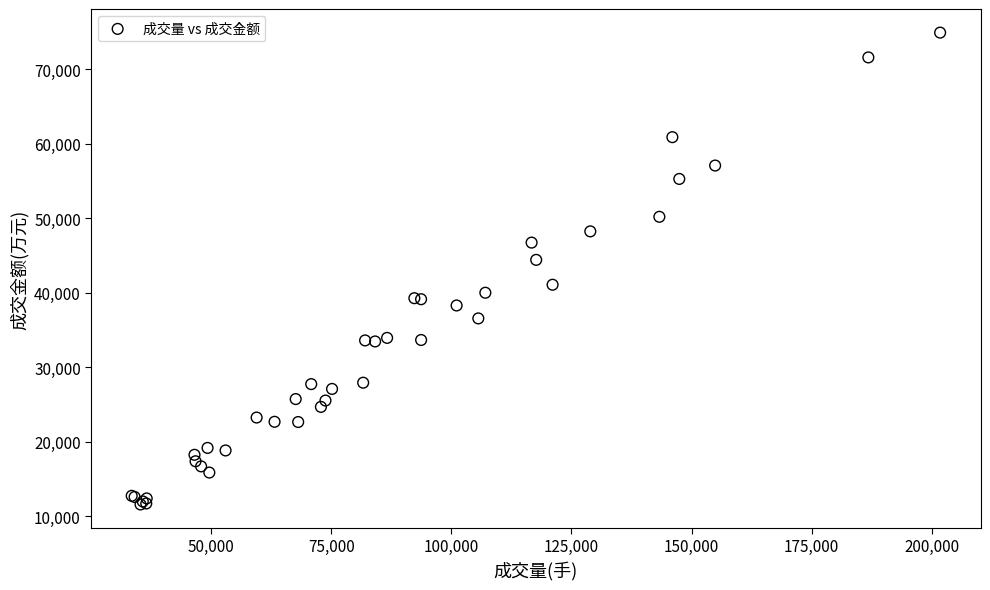

What Y value in the scatter plot is closest to 43264?

44430